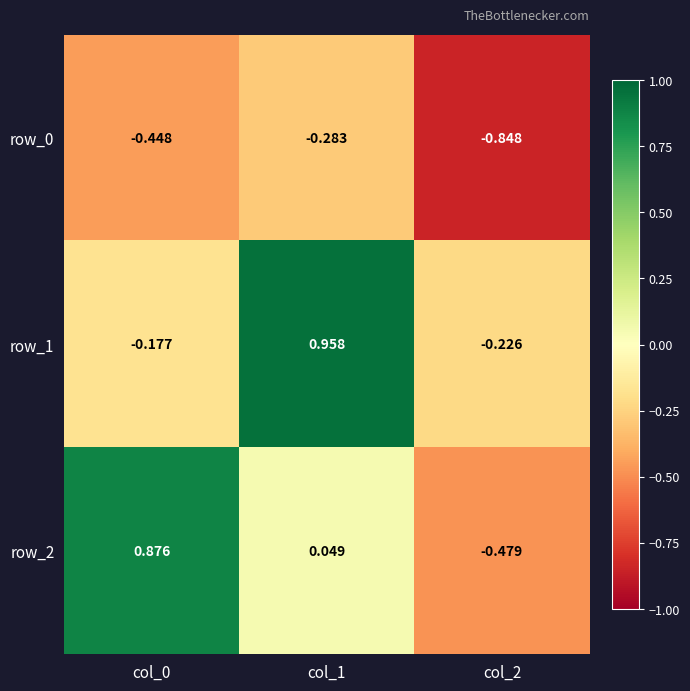

At which category is the sum across all series the highest?

col_1